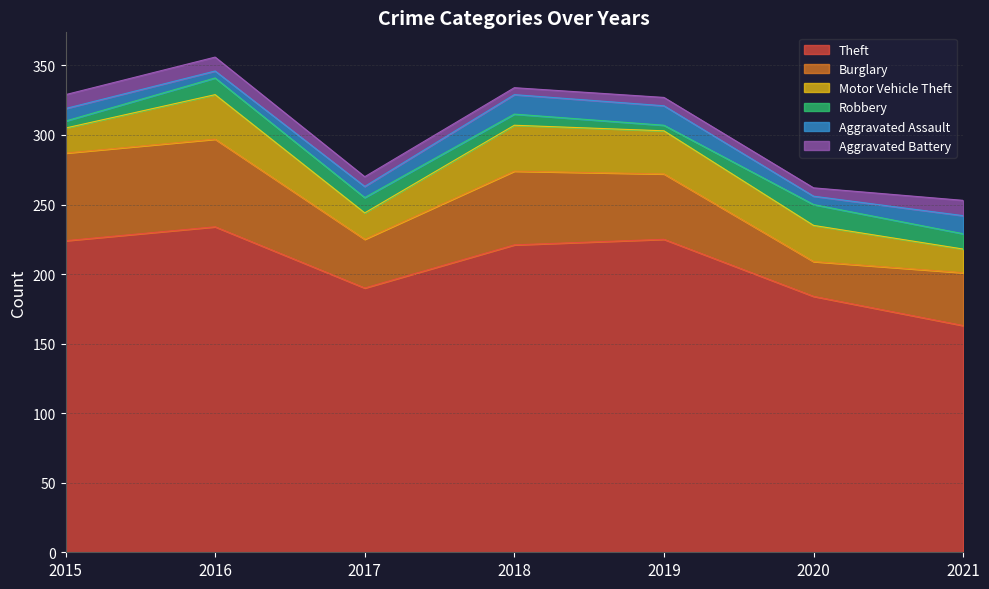

How many interior local peaks does the Robbery series have?

2